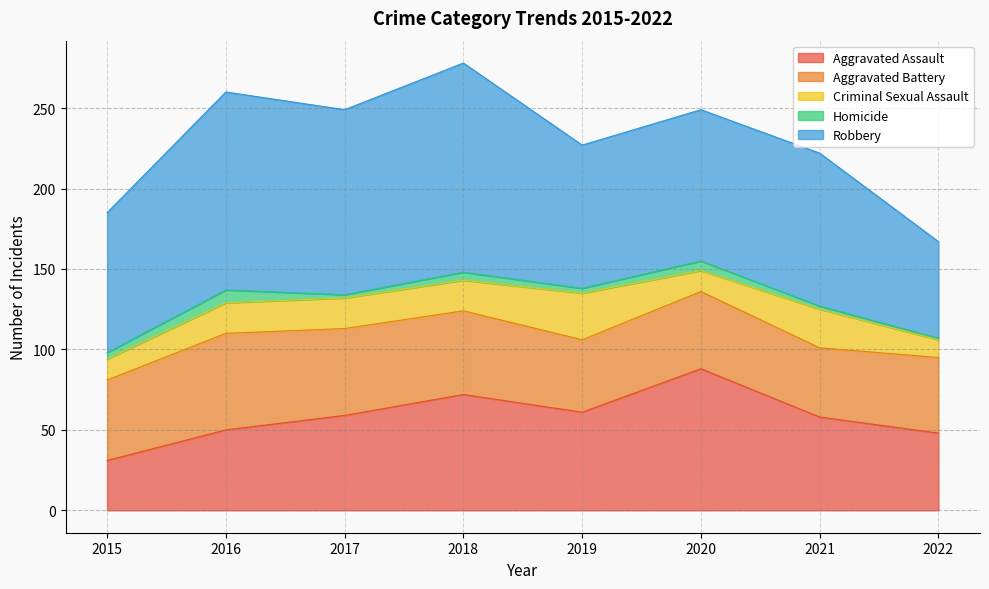

How many values in the Criminal Sexual Assault series are below 19?

3